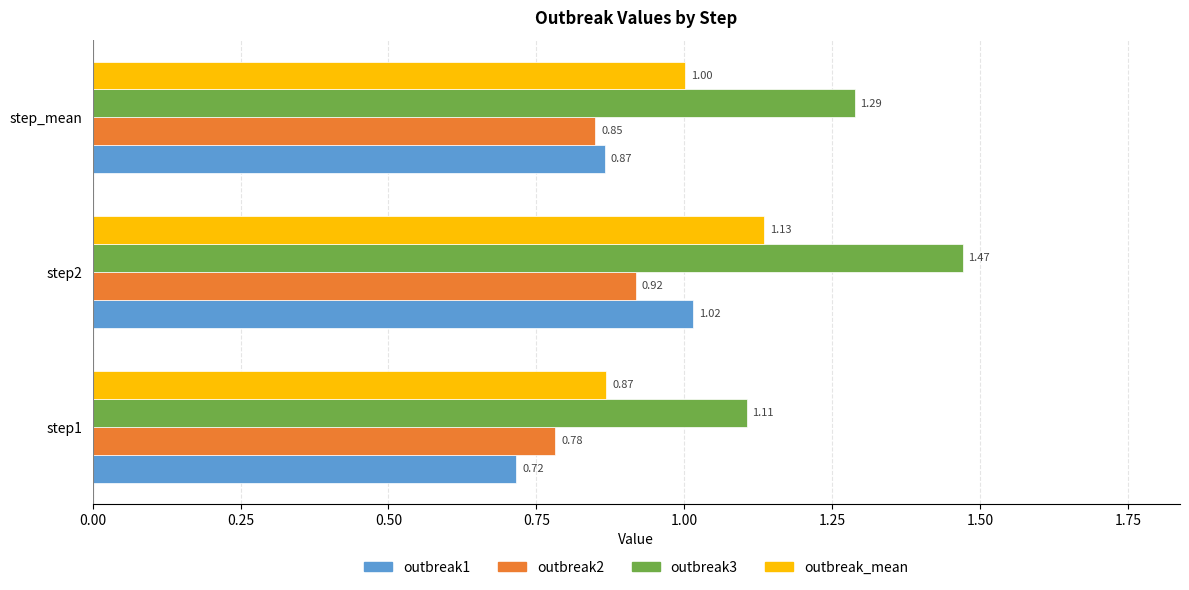

What is the difference between the highest and lowest values at step_mean?

0.4